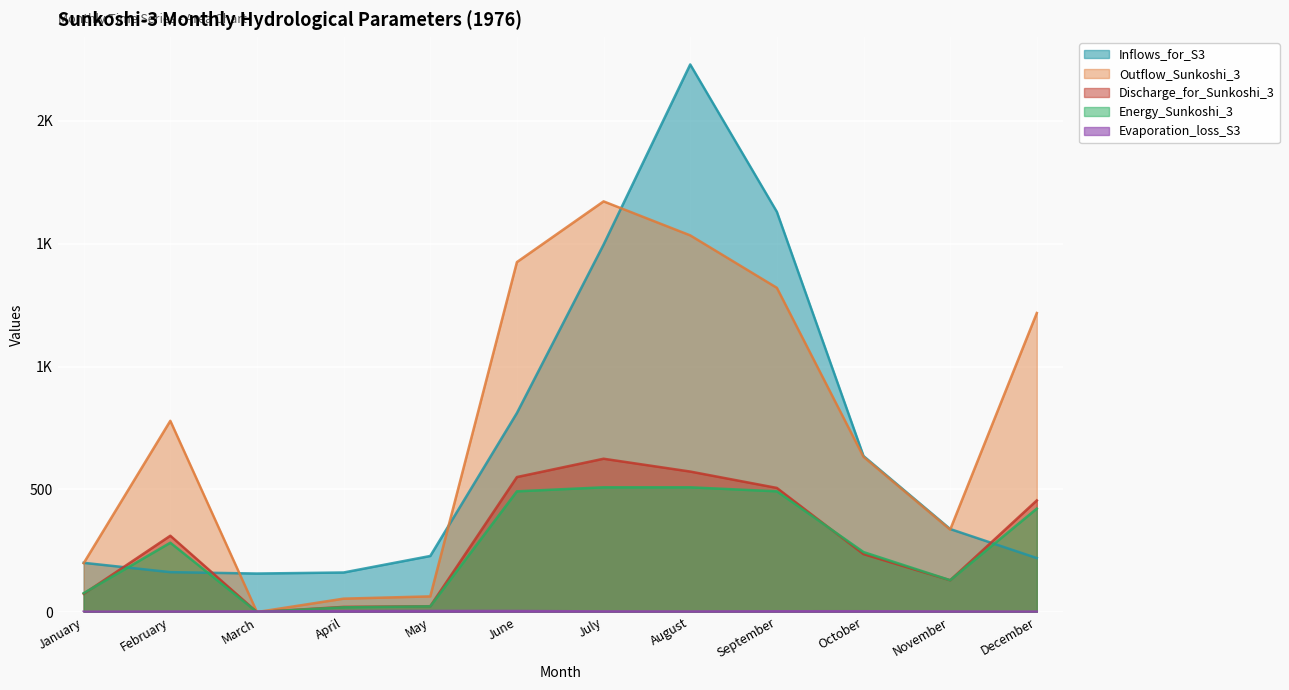

Which label corresponds to the smallest value in the chart?

March